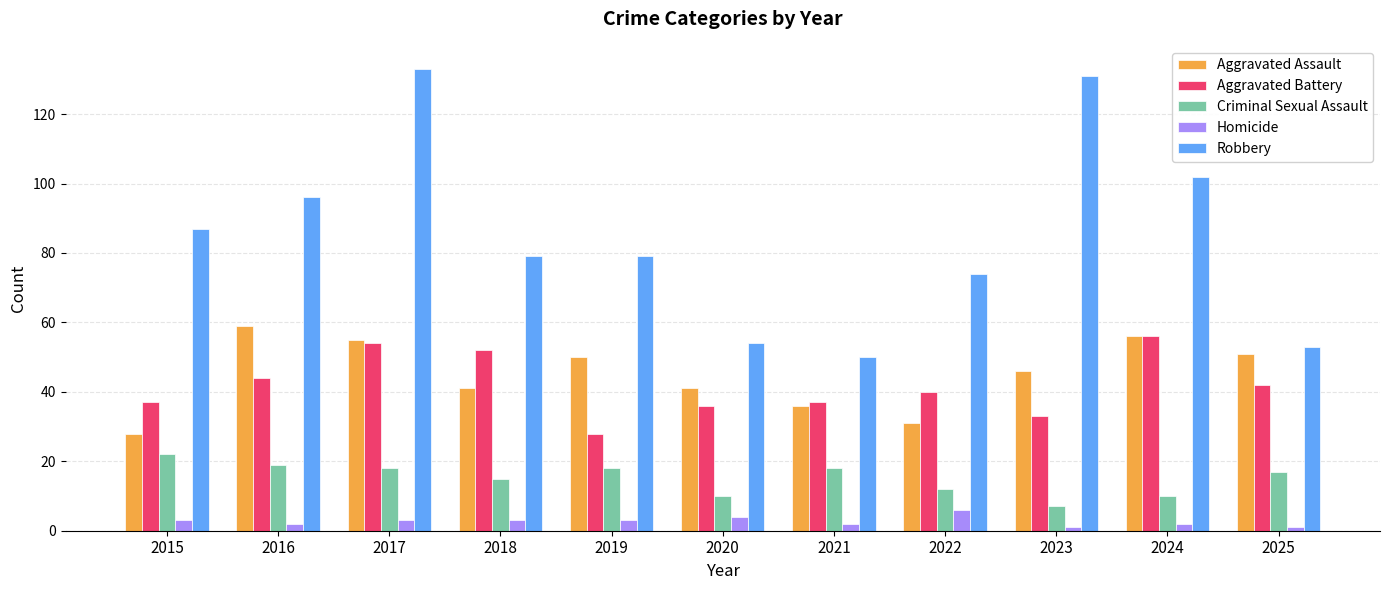

Reading right to left, extract all data points from this chart.

Aggravated Assault: 51	56	46	31	36	41	50	41	55	59	28
Aggravated Battery: 42	56	33	40	37	36	28	52	54	44	37
Criminal Sexual Assault: 17	10	7	12	18	10	18	15	18	19	22
Homicide: 1	2	1	6	2	4	3	3	3	2	3
Robbery: 53	102	131	74	50	54	79	79	133	96	87